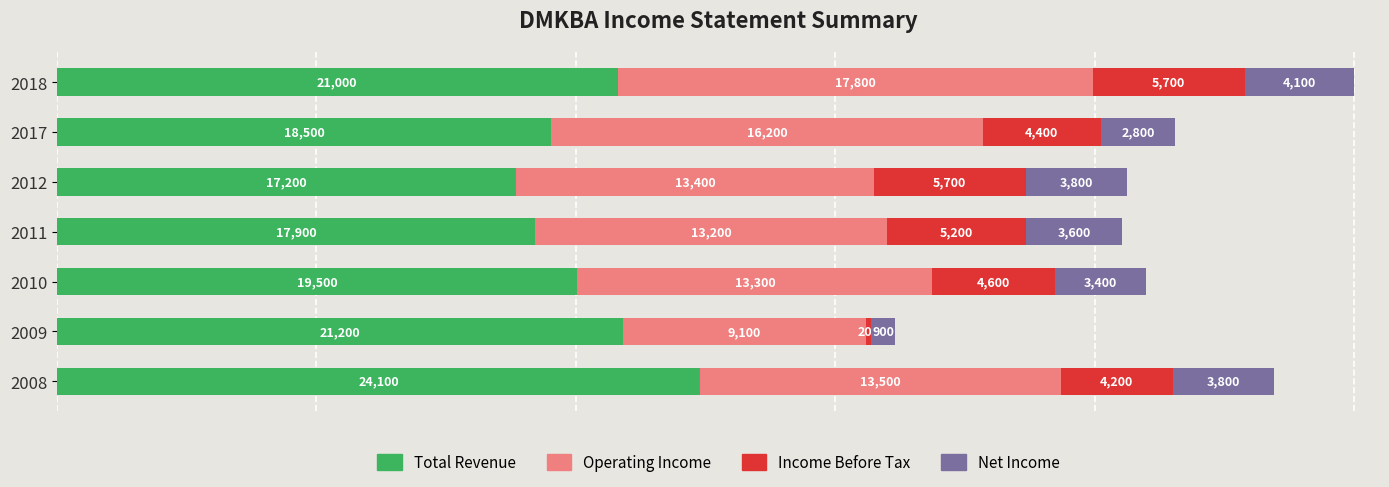

The value of Total Revenue at 2017 is 18500. True or false?

True